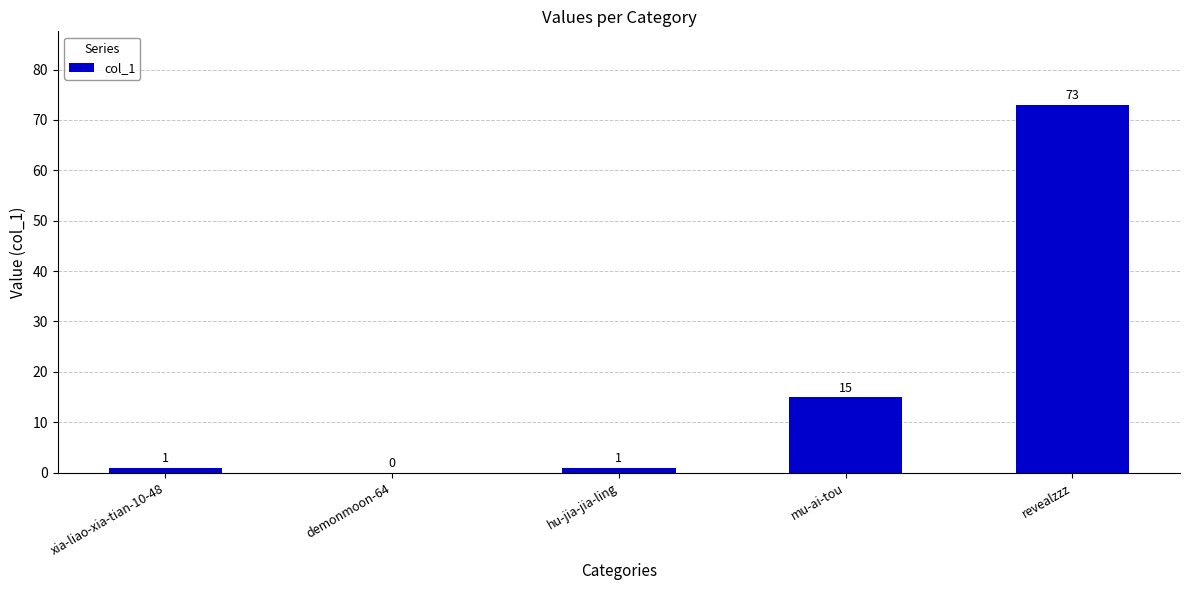

The value at demonmoon-64 is 0. True or false?

True